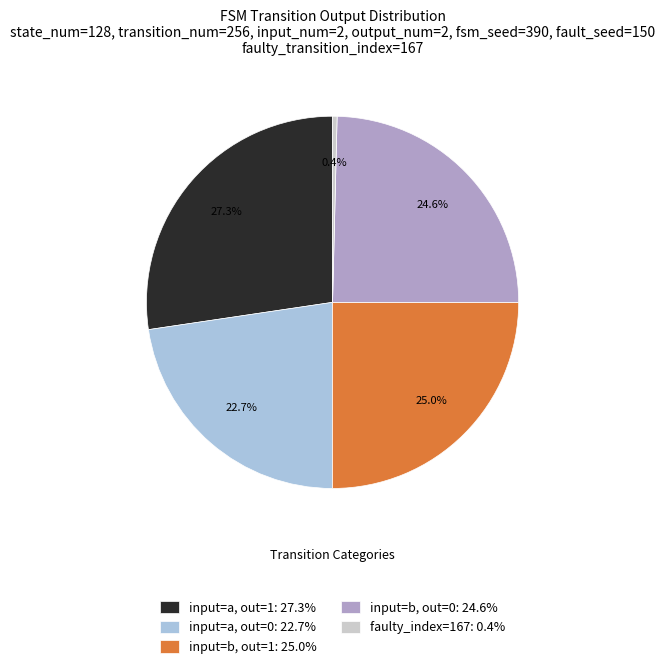

Rank the categories by value from highest to lowest.

input=a, out=1: 27.3%, input=b, out=1: 25.0%, input=b, out=0: 24.6%, input=a, out=0: 22.7%, faulty_index=167: 0.4%